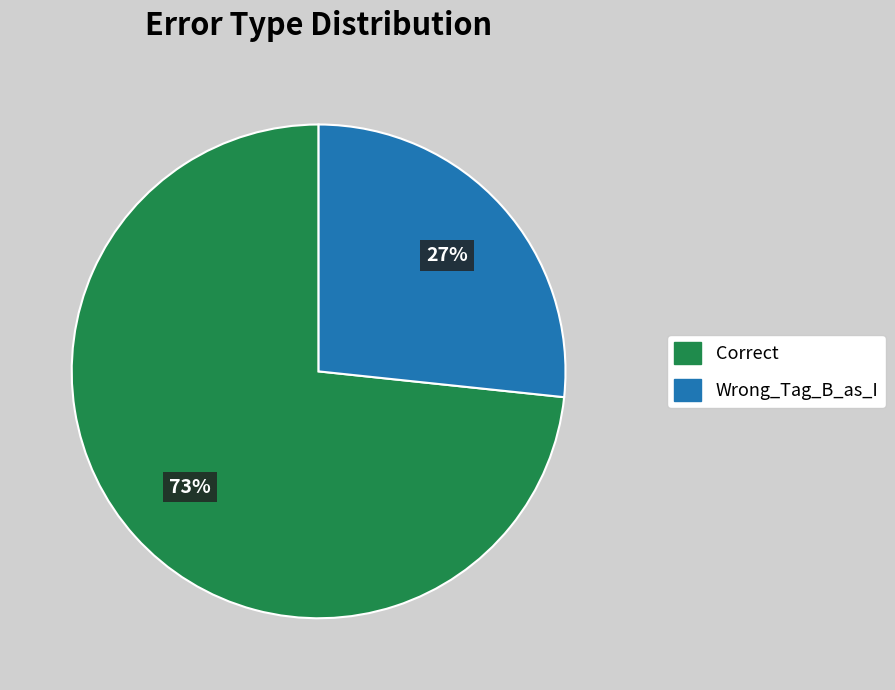

Between Correct and Wrong_Tag_B_as_I, which is larger?

Correct